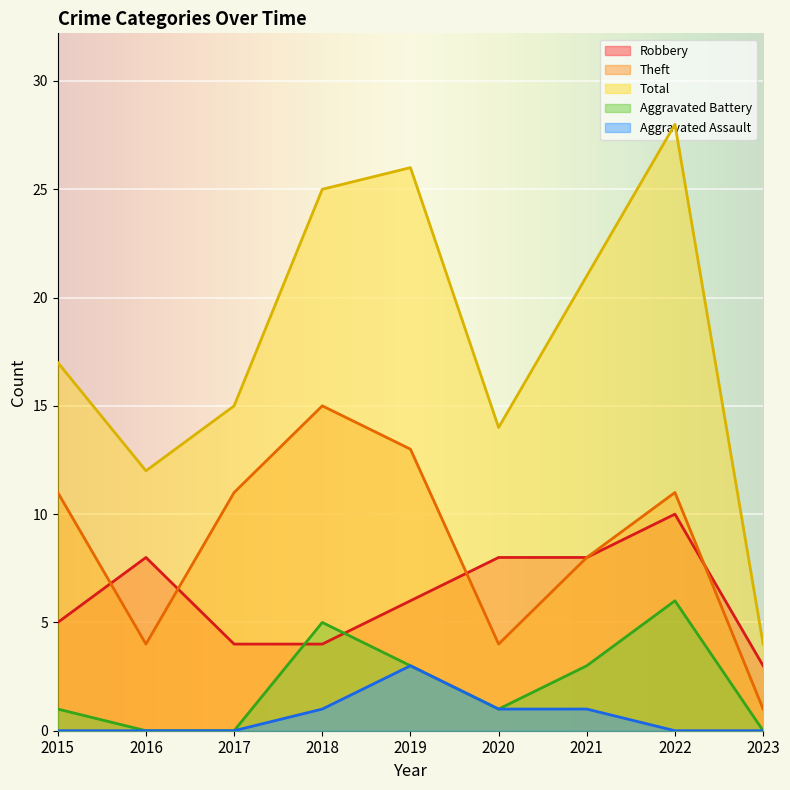

Where is Robbery nearest to the value 6?

2019